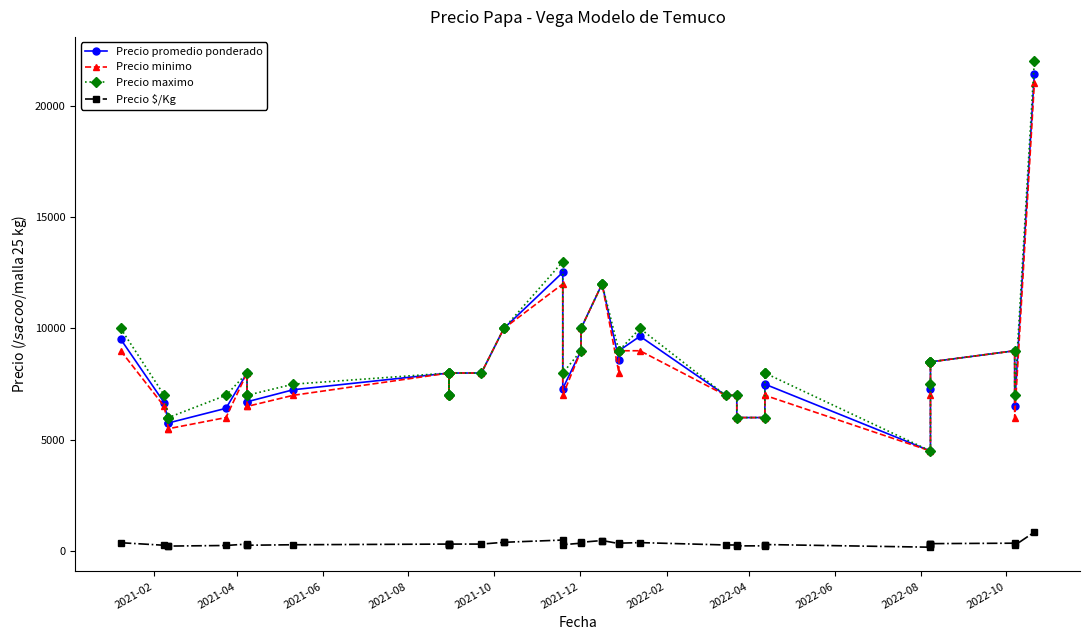

Rank the series by their maximum value, from lowest to highest.

Precio $/Kg, Precio minimo, Precio promedio ponderado, Precio maximo